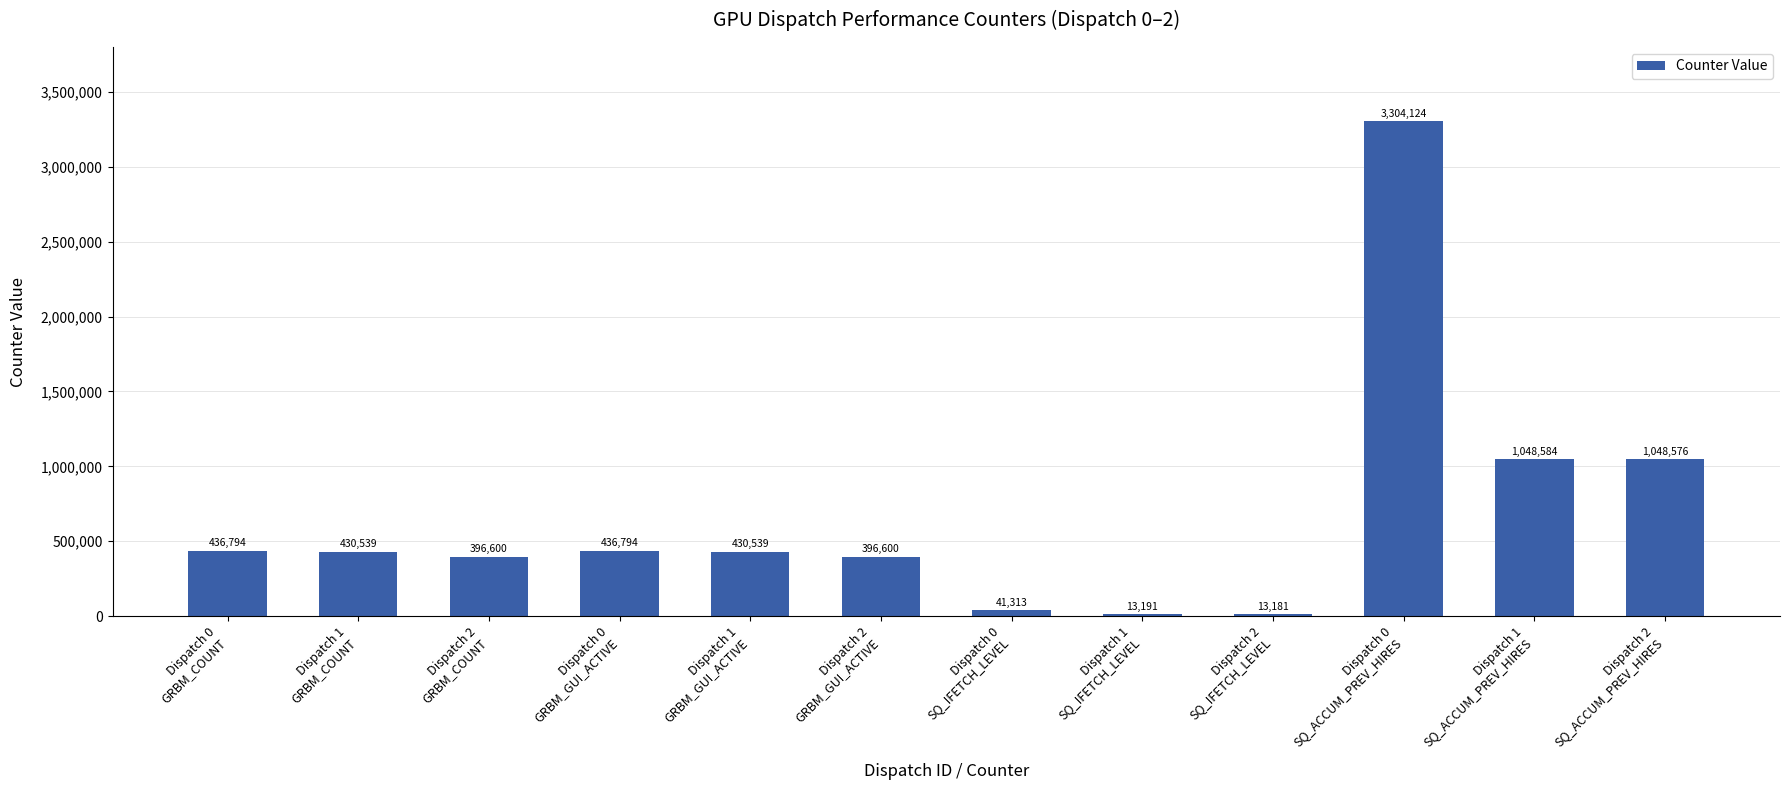

What is the label of the 2nd bar from the right?

Dispatch 1
SQ_ACCUM_PREV_HIRES